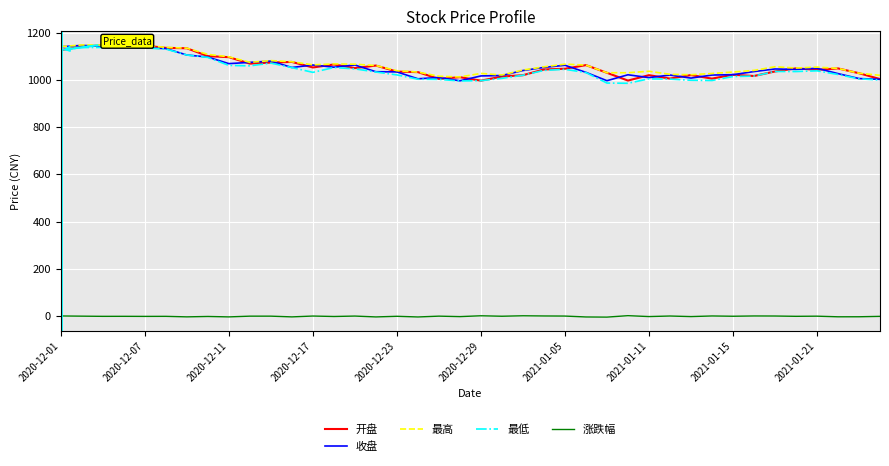

How many values in the 开盘 series are below 1047?

20